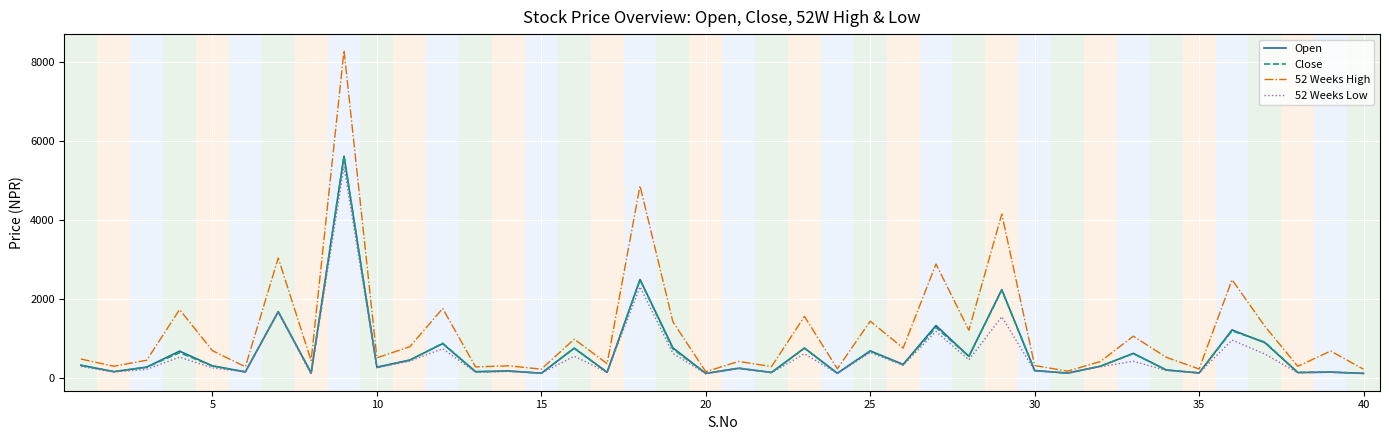

Which series has the largest total across all categories?

52 Weeks High